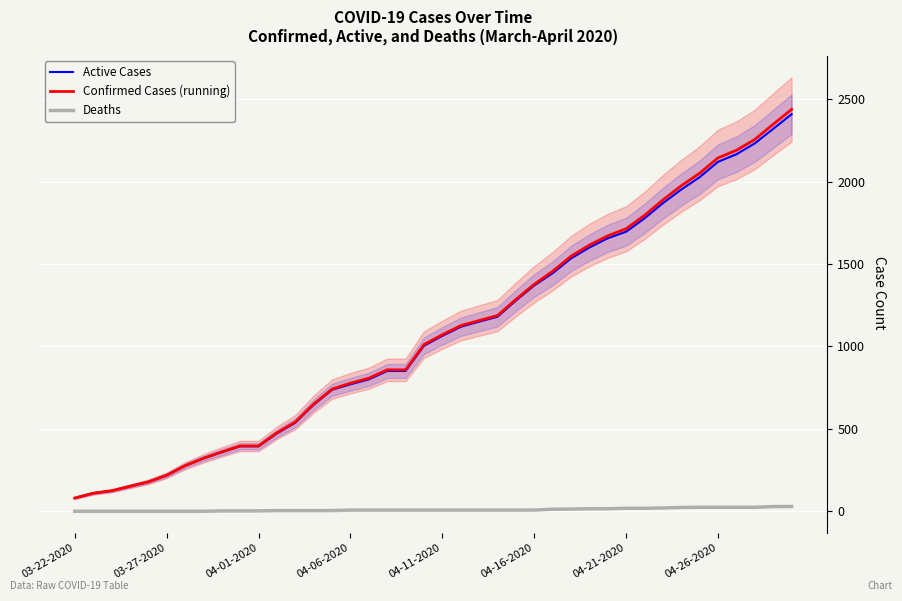

At how many categories does at least one series exceed 1351?

15